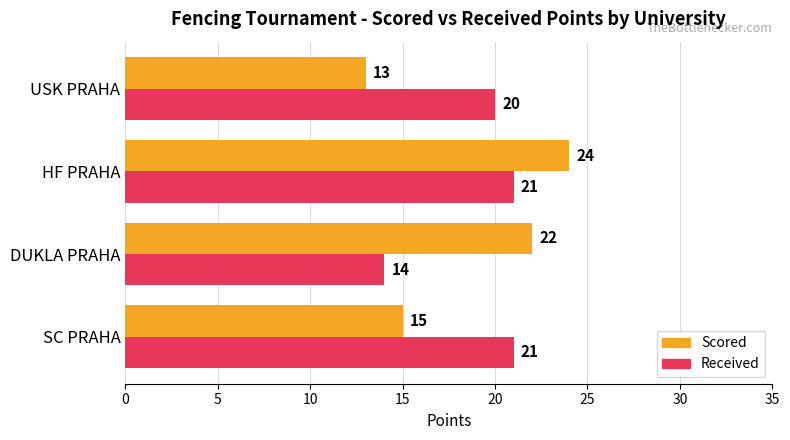

At which category does the chart reach its peak across all series?

HF PRAHA